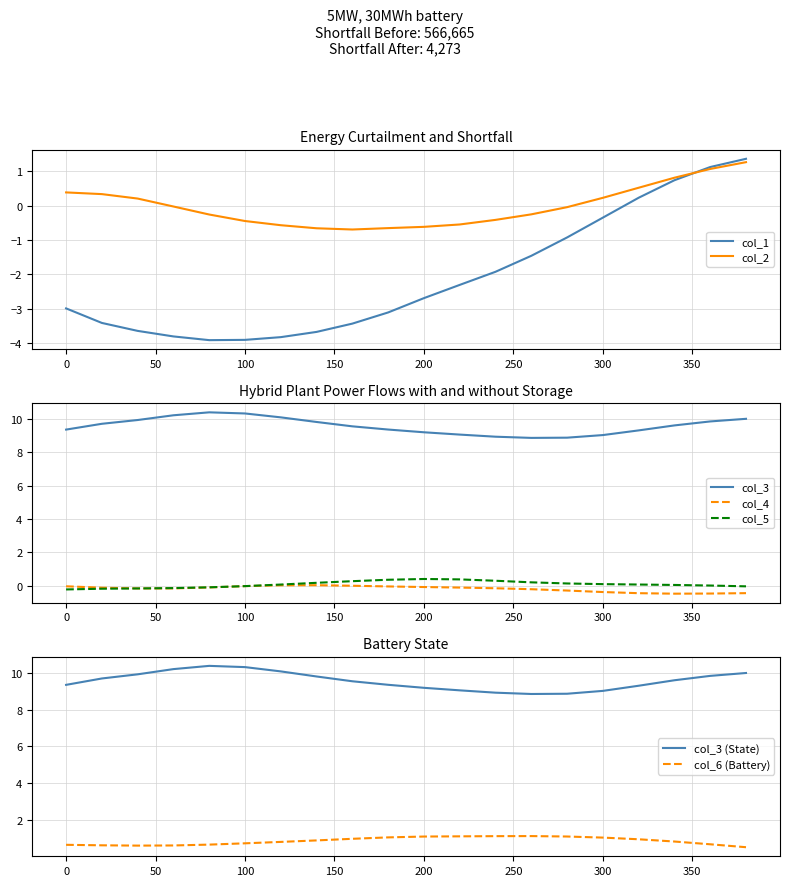

True or false: col_5 and col_3 cross at least once.

False